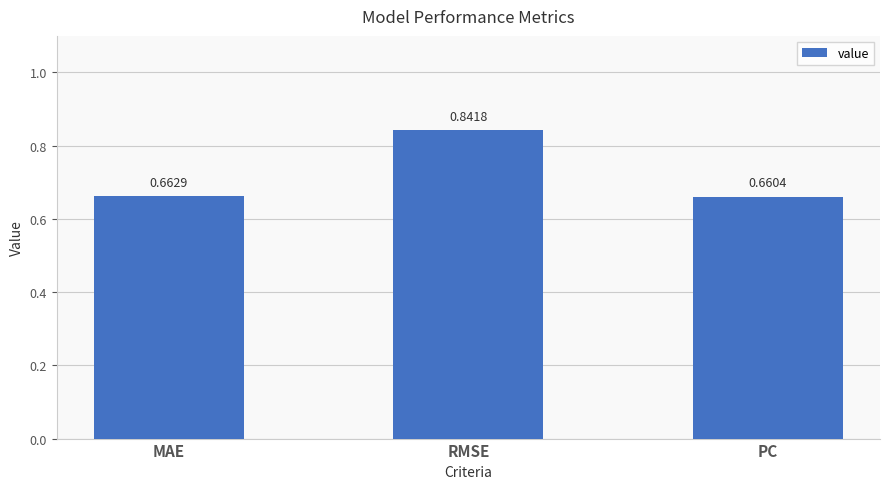

List the labels in order of value, smallest first.

PC, MAE, RMSE